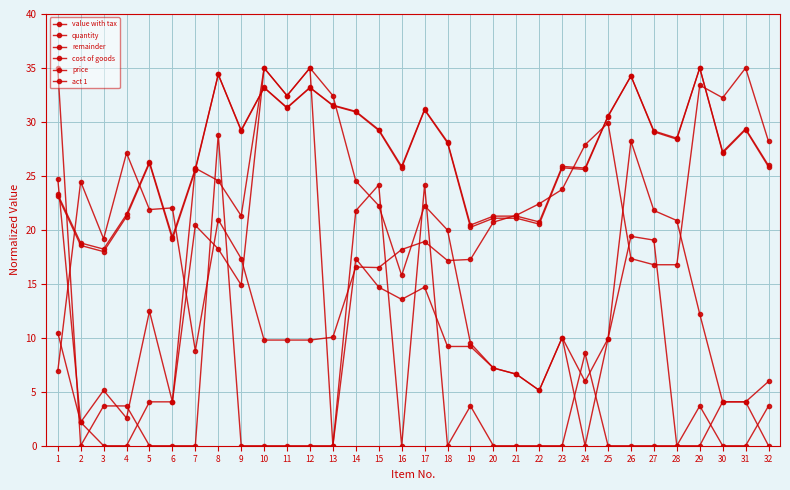

Is this an area chart (filled region under the line)?

No